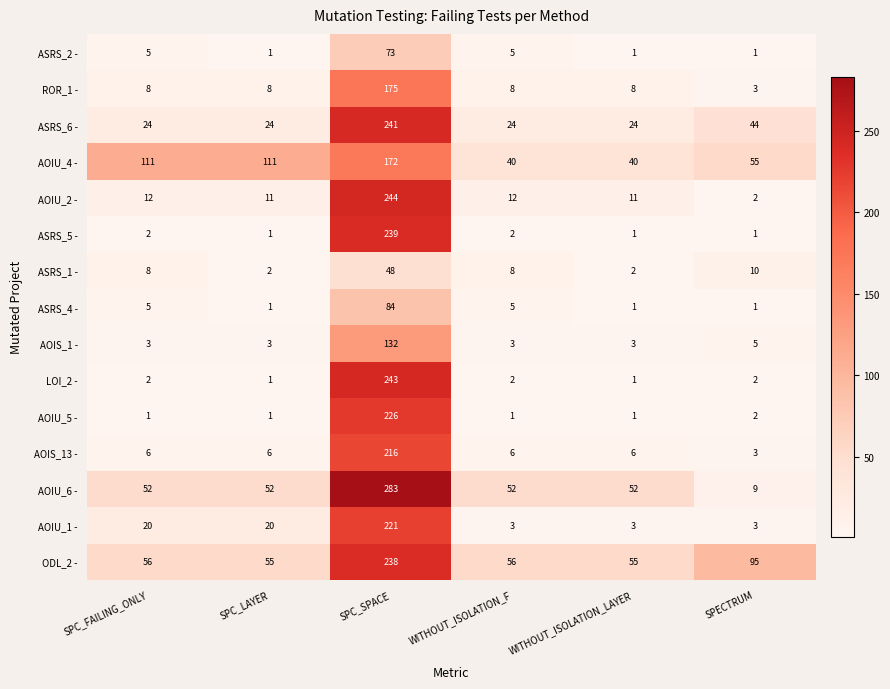

The AOIU_5 - series shows 1 at SPC_LAYER. True or false?

True